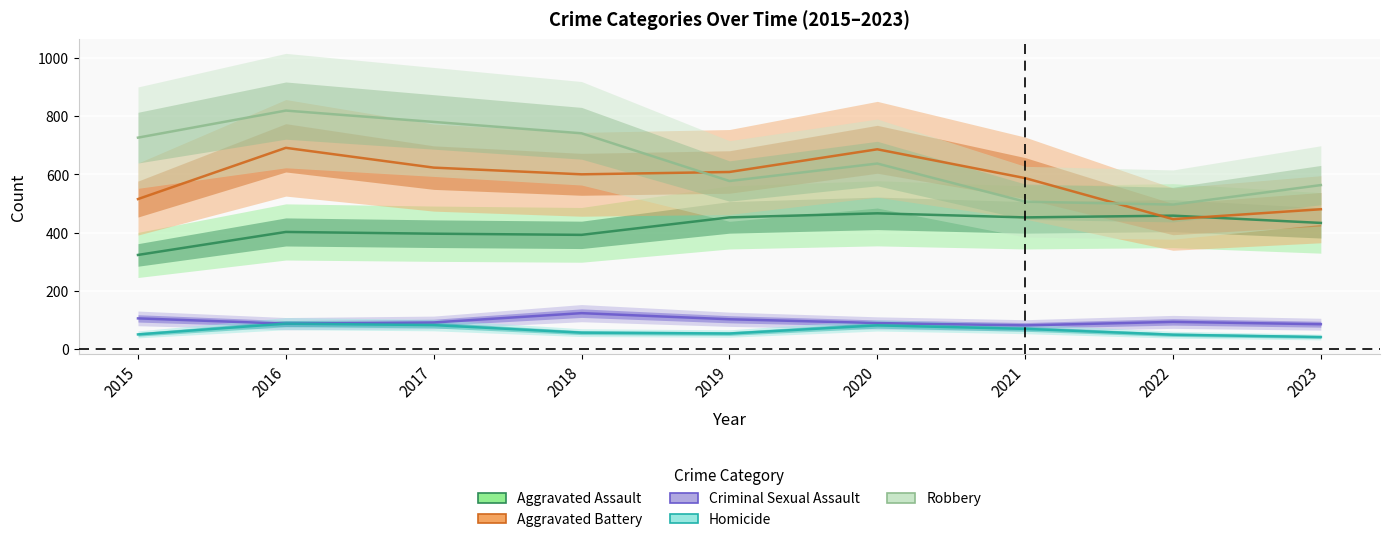

Rank the series by their maximum value, from highest to lowest.

Robbery, Aggravated Battery, Aggravated Assault, Criminal Sexual Assault, Homicide